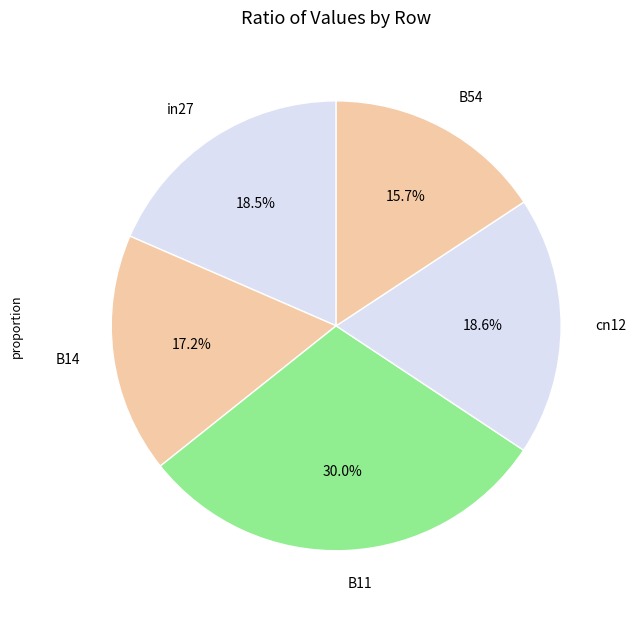

To the nearest percent, what is the average slice percentage?

20%